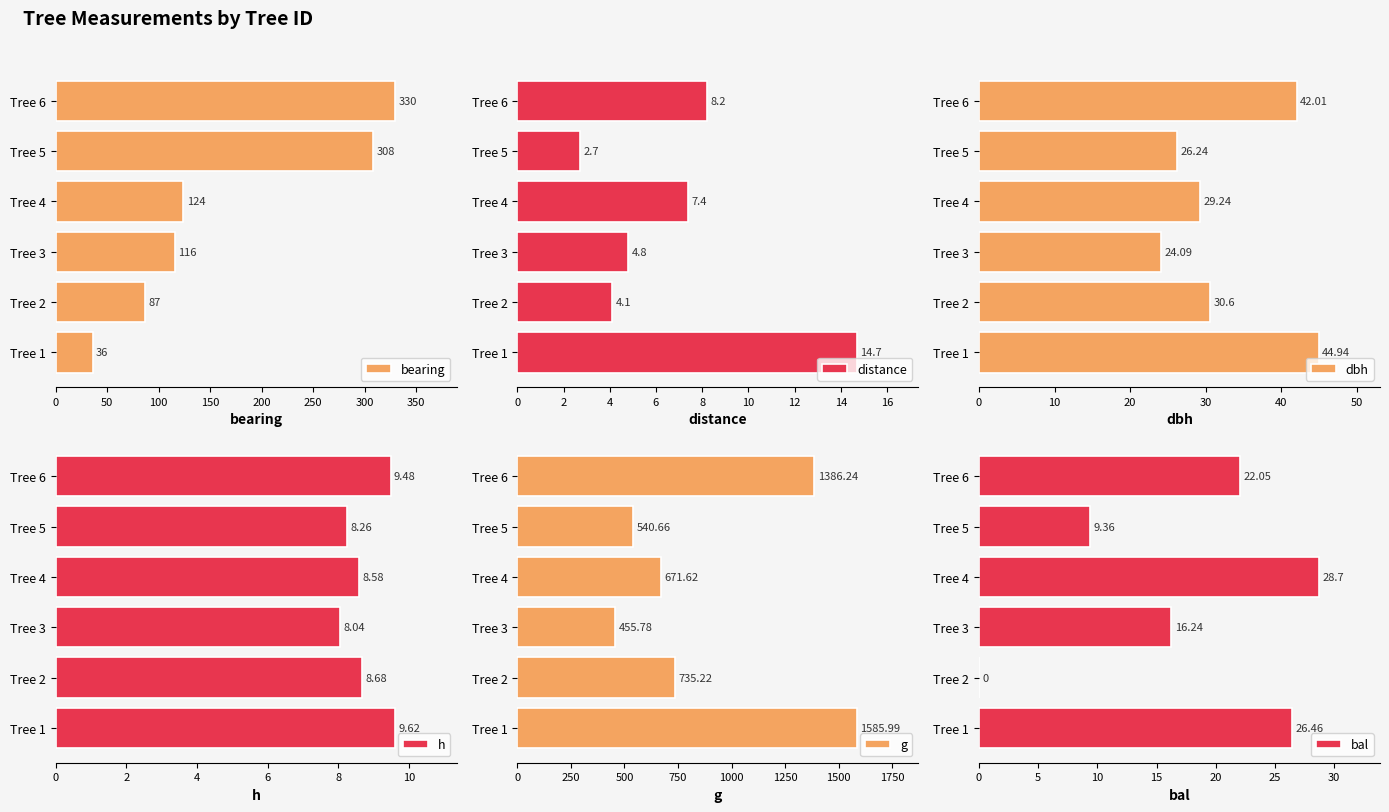

List the labels in order of dbh value, largest first.

Tree 1, Tree 6, Tree 2, Tree 4, Tree 5, Tree 3